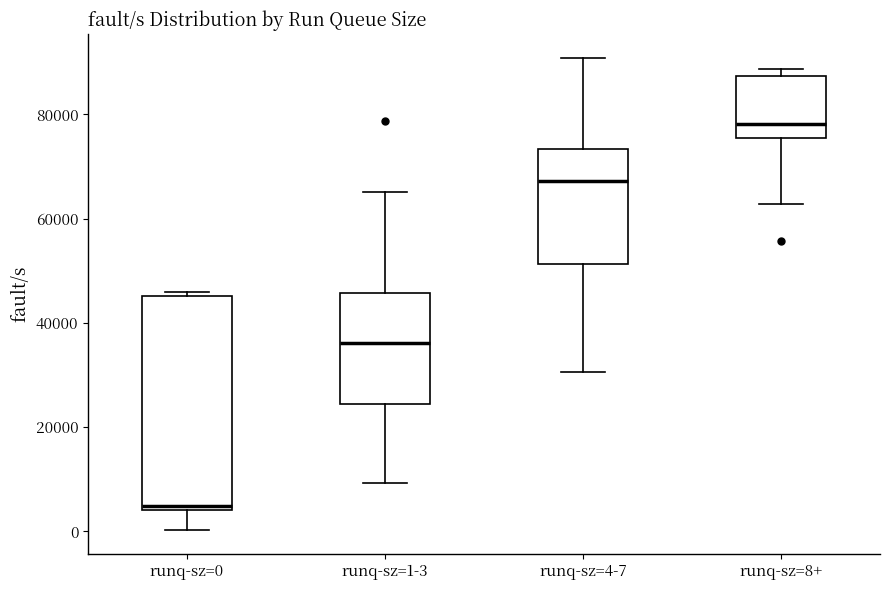

Reading left to right, read every box against the y-axis: the position of its median line, the range the box covers, and the ends of its whiskers. The values are not printed on the chart, so give them approximately, as read against the axis.

runq-sz=0: median 4000 (just above the box's lower edge), box 4000 to 46000, whiskers 0 to 46000 (just above the box's upper edge)
runq-sz=1-3: median 36000, box 24000 to 46000, whiskers 10000 to 66000
runq-sz=4-7: median 68000, box 52000 to 74000, whiskers 30000 to 90000
runq-sz=8+: median 78000, box 76000 to 88000, whiskers 62000 to 88000 (just above the box's upper edge)